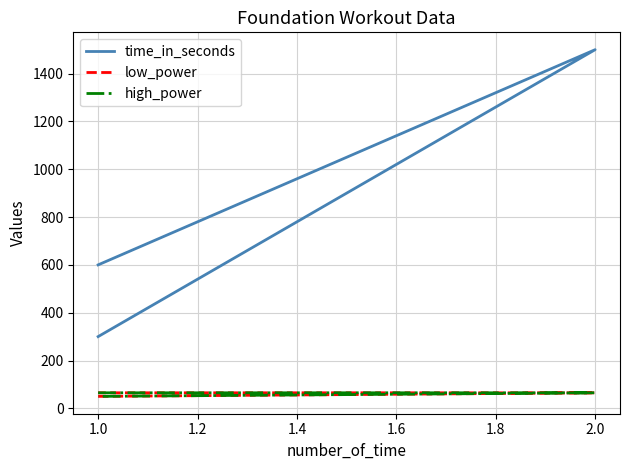

What are all the series names shown in the legend?

time_in_seconds, low_power, high_power